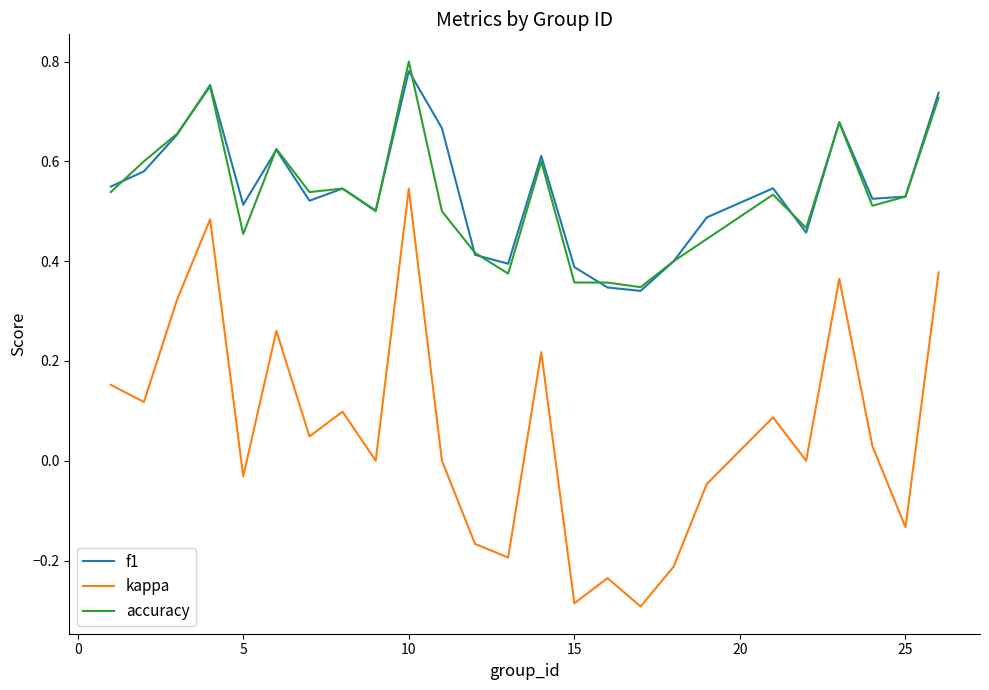

True or false: accuracy and kappa cross at least once.

False